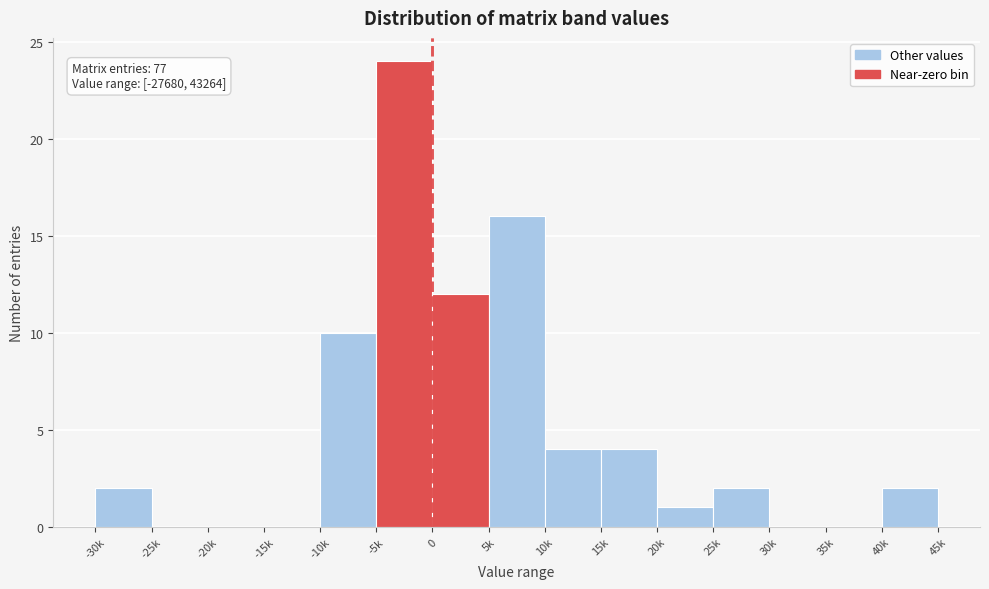

Reading left to right, list all the values displayed in this chart.

-30k=2	-25k=0	-20k=0	-15k=0	-10k=10	-5k=24	0=12	5k=16	10k=4	15k=4	20k=1	25k=2	30k=0	35k=0	40k=2